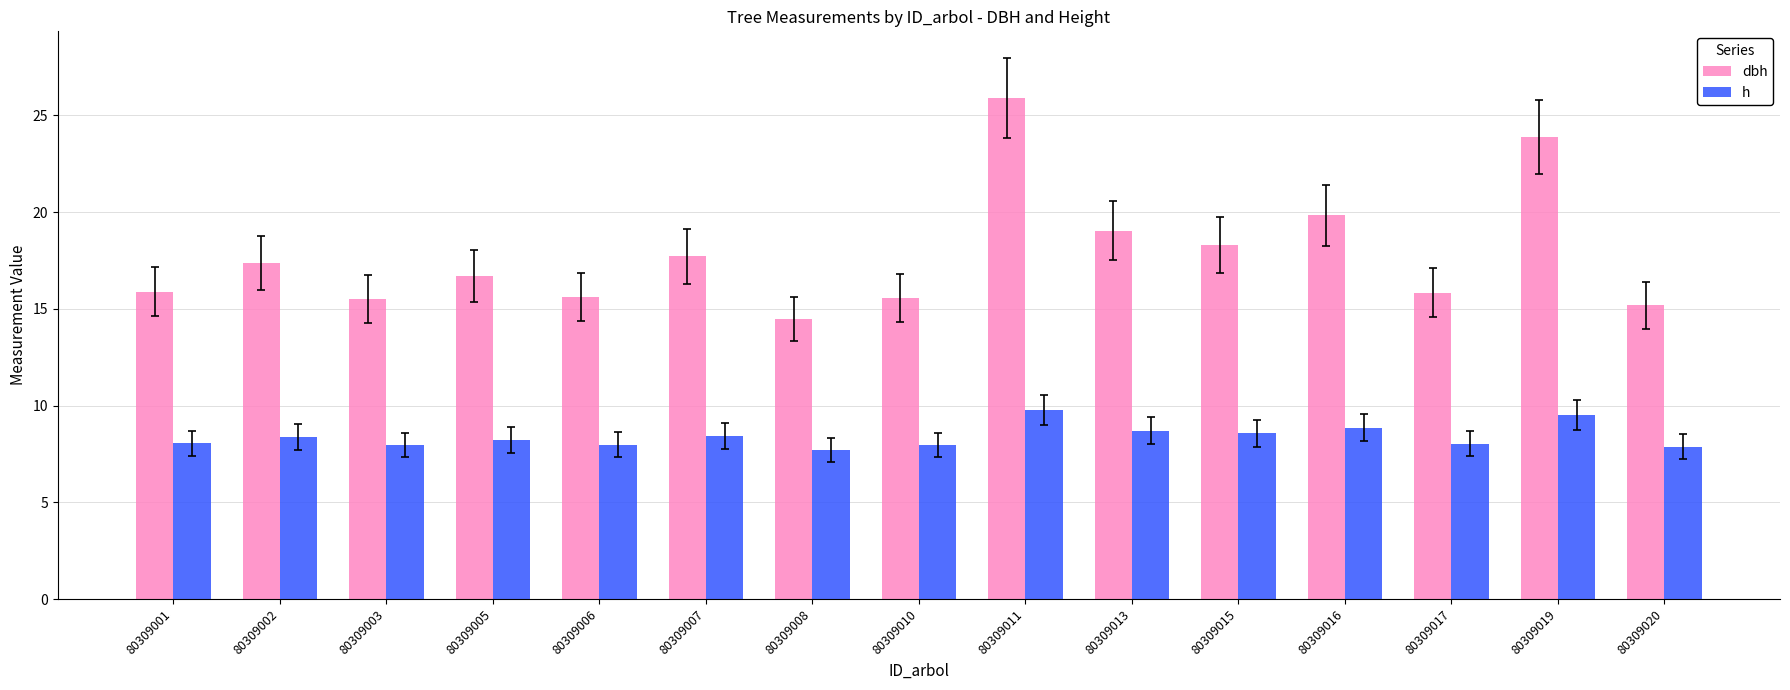

Which series has the largest range (max minus min)?

dbh